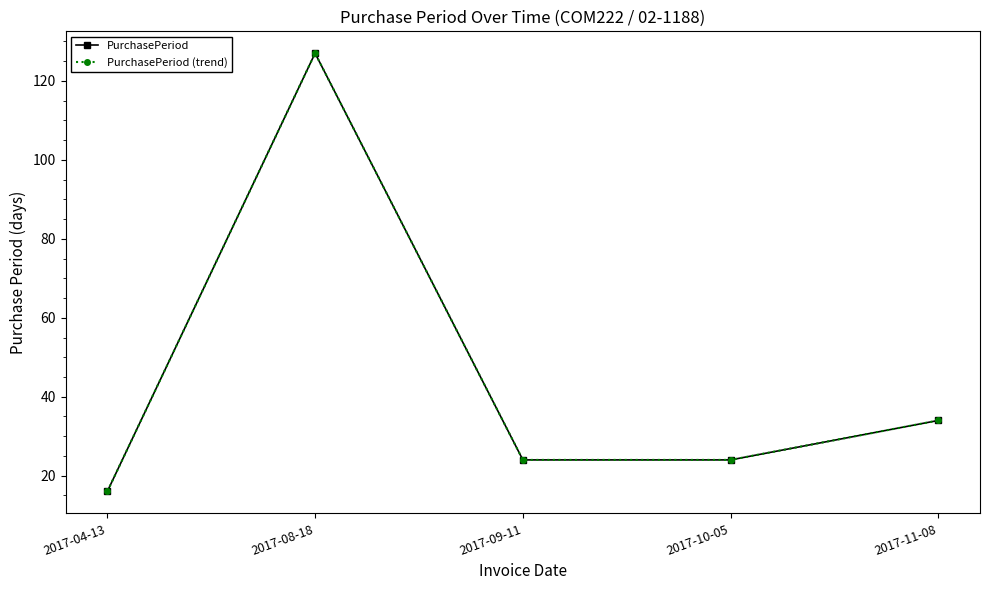

Does the chart have visible grid lines?

No